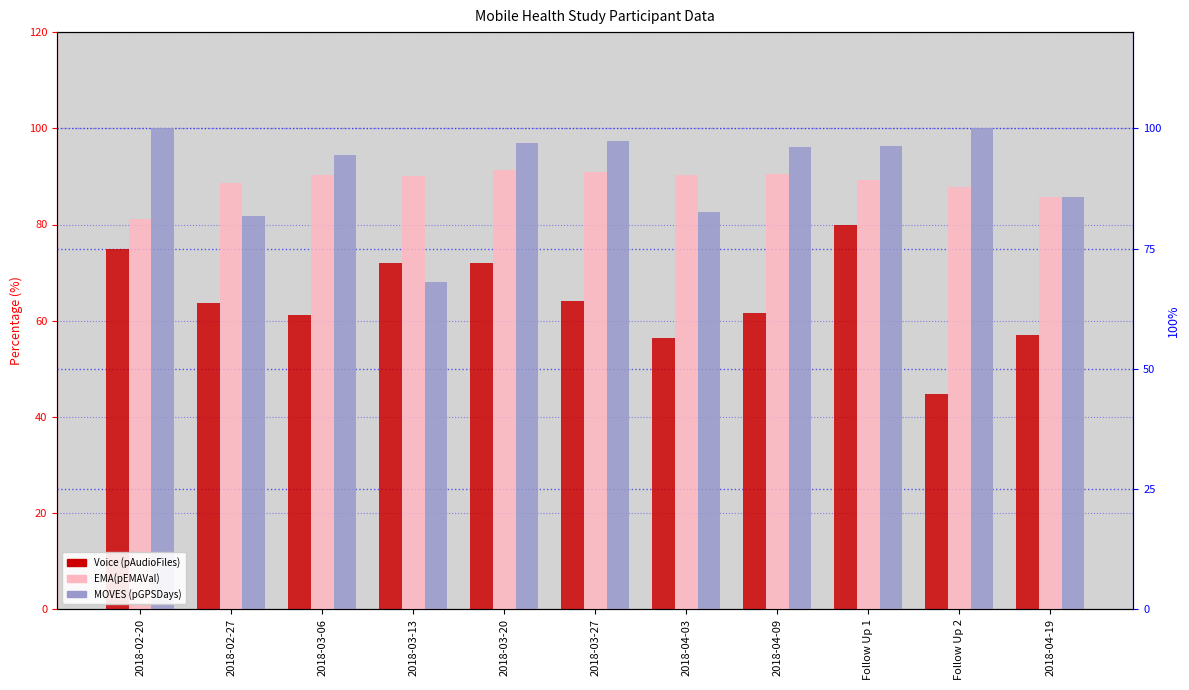

The Voice (pAudioFiles) series shows 61.1 at 2018-03-06. True or false?

True